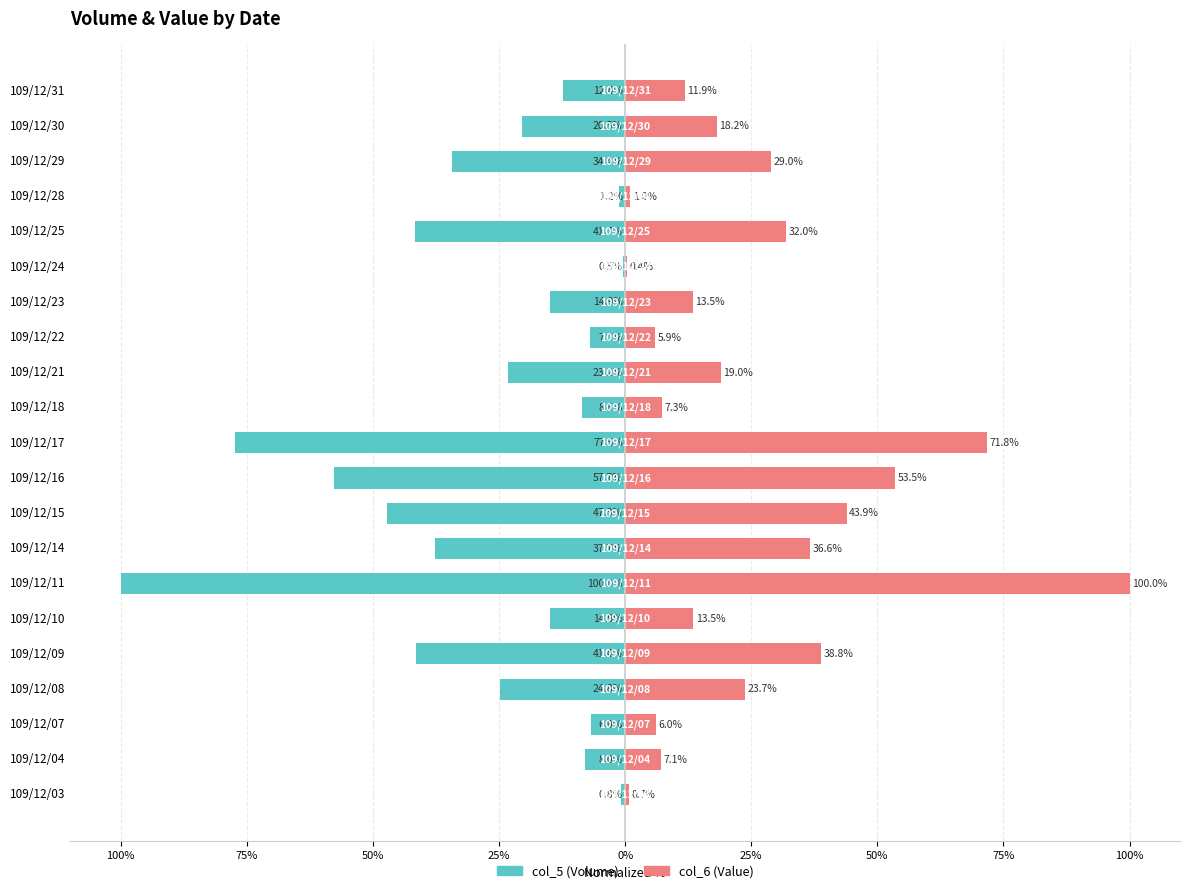

What is the value of the col_5 (Volume) bar at the 8th from the left?

-24.8